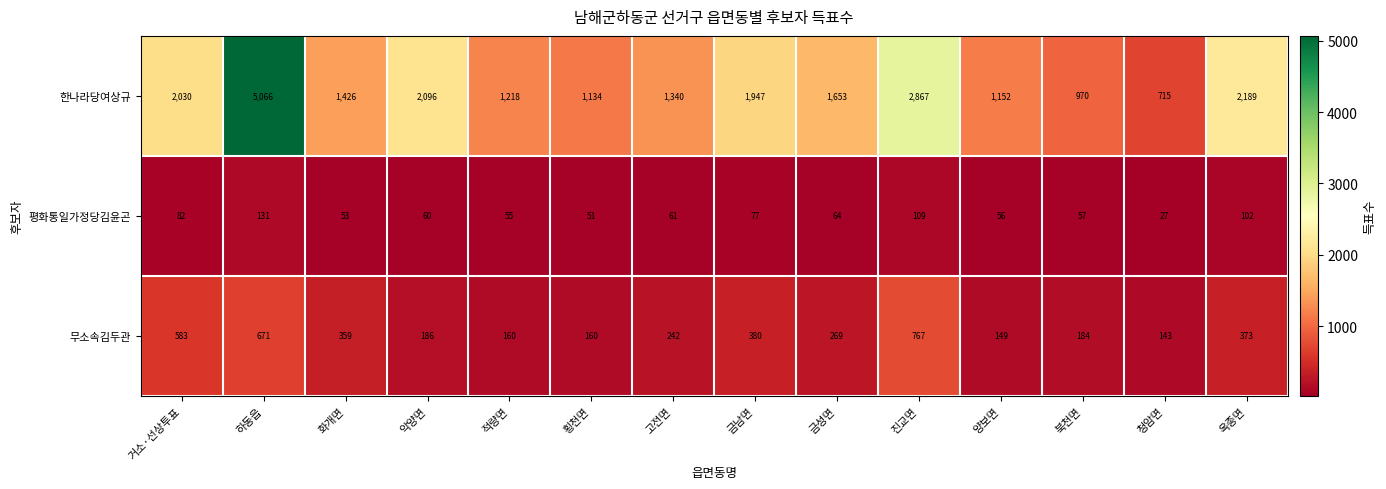

What is the greatest value displayed?

5066